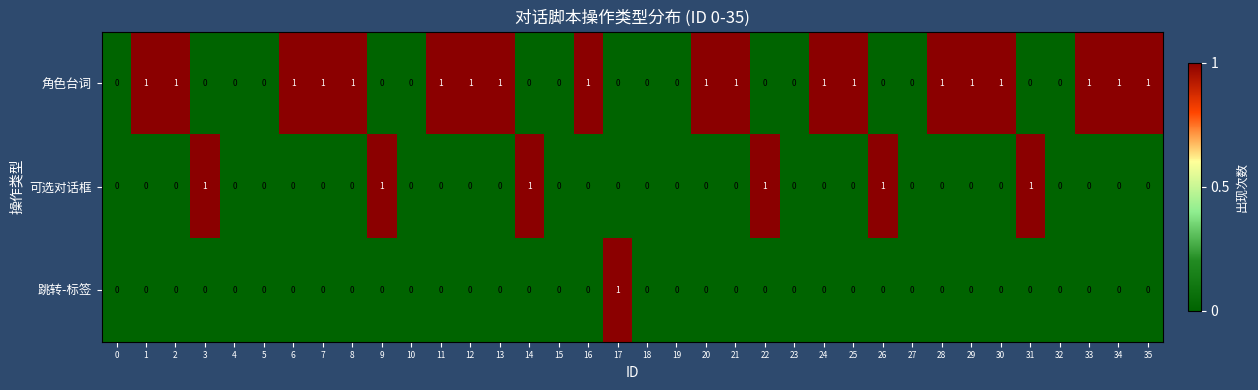

How many distinct data groups are displayed?

3